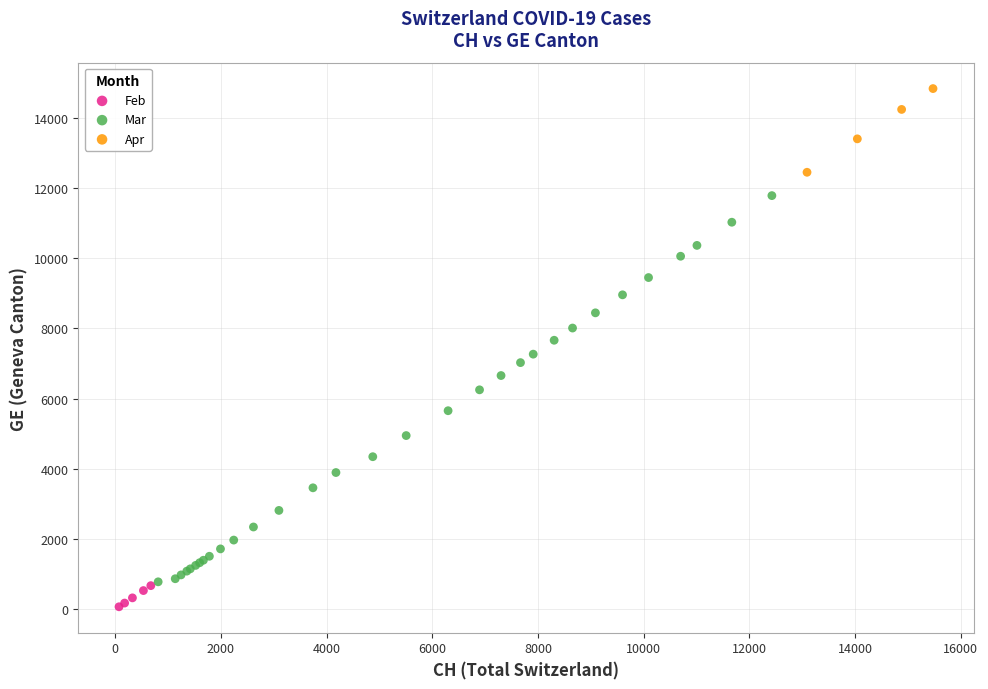

Which series has the largest Y range (max minus min)?

Mar